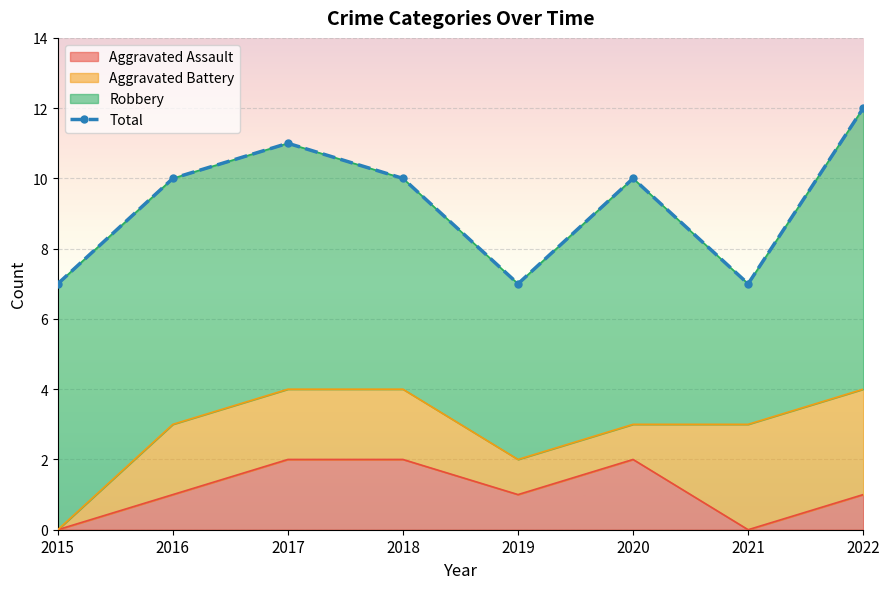

Reading left to right, what are all the values shown in this chart?

7	10	11	10	7	10	7	12